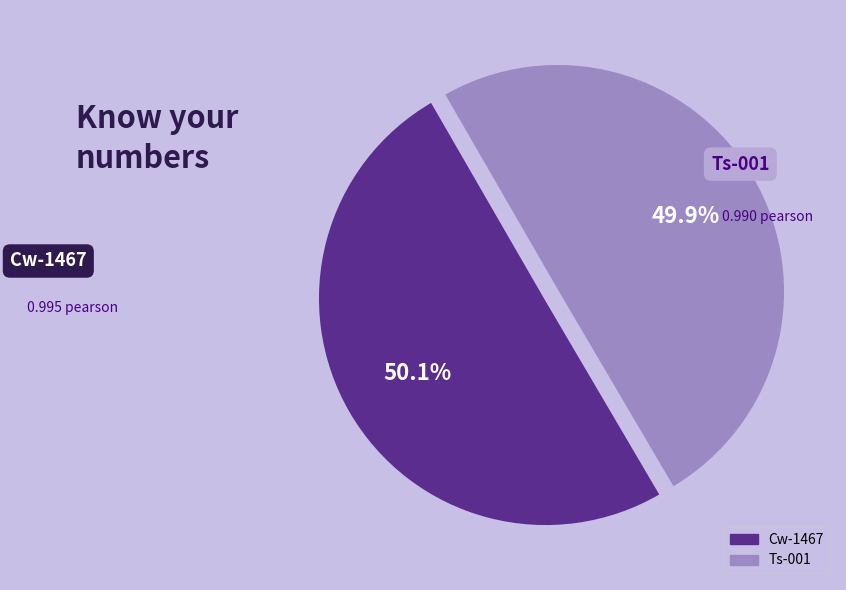

How much of the chart is everything except Cw-1467?

49.9%